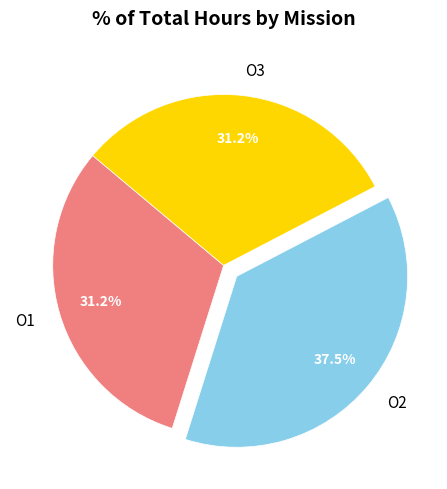

To the nearest percent, what portion does O1 represent?

31%